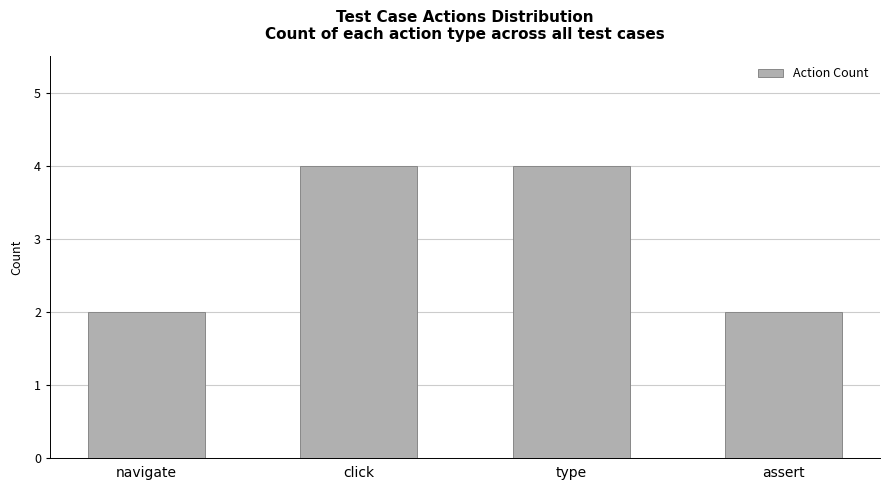

Reading left to right, list all the values displayed in this chart.

navigate=2	click=4	type=4	assert=2